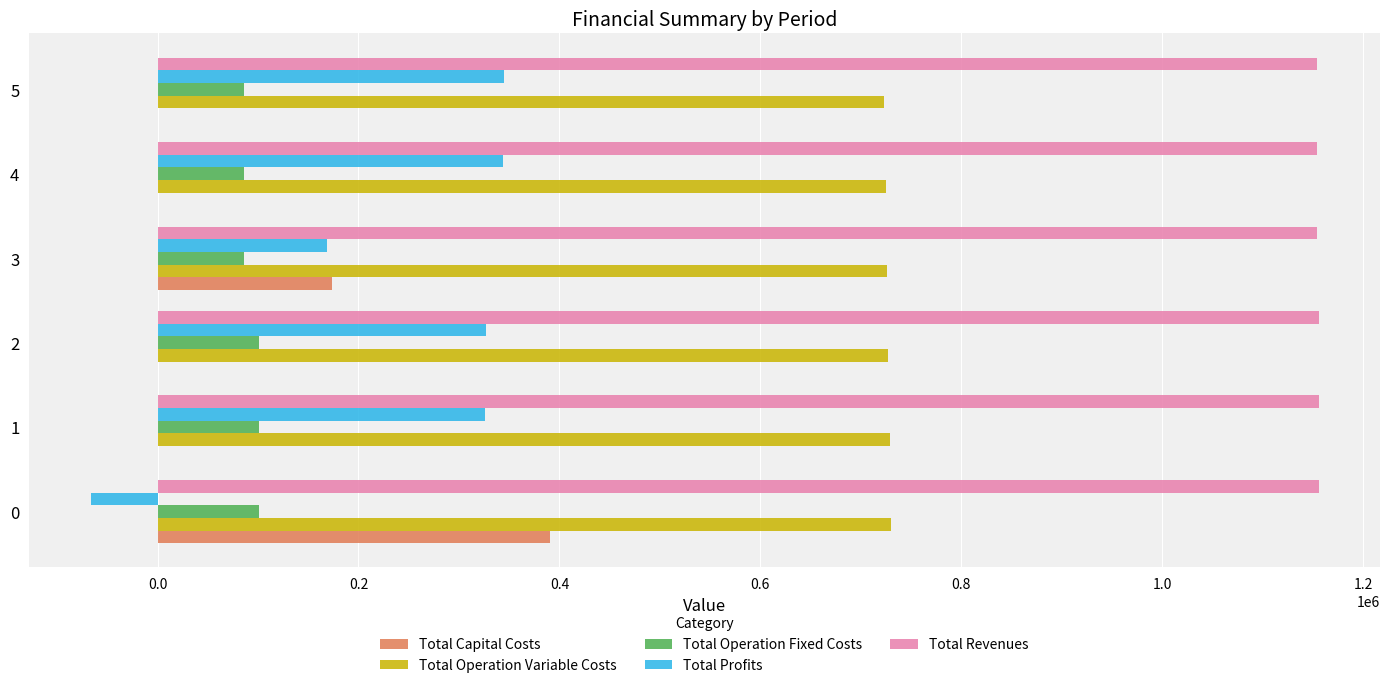

Which series has the largest total across all categories?

Total Revenues